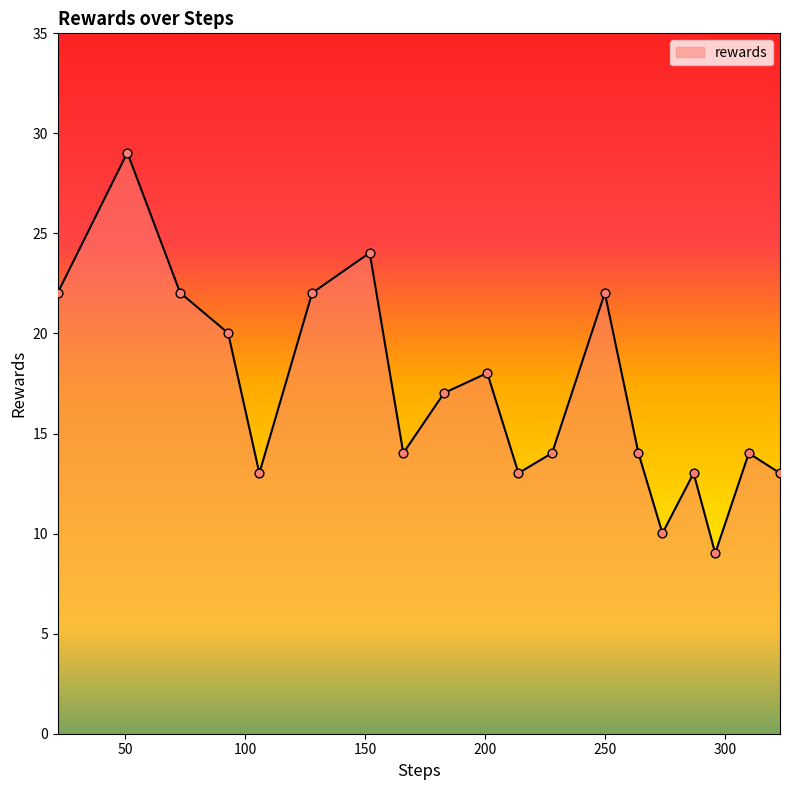

What is the smallest value displayed?

9.0